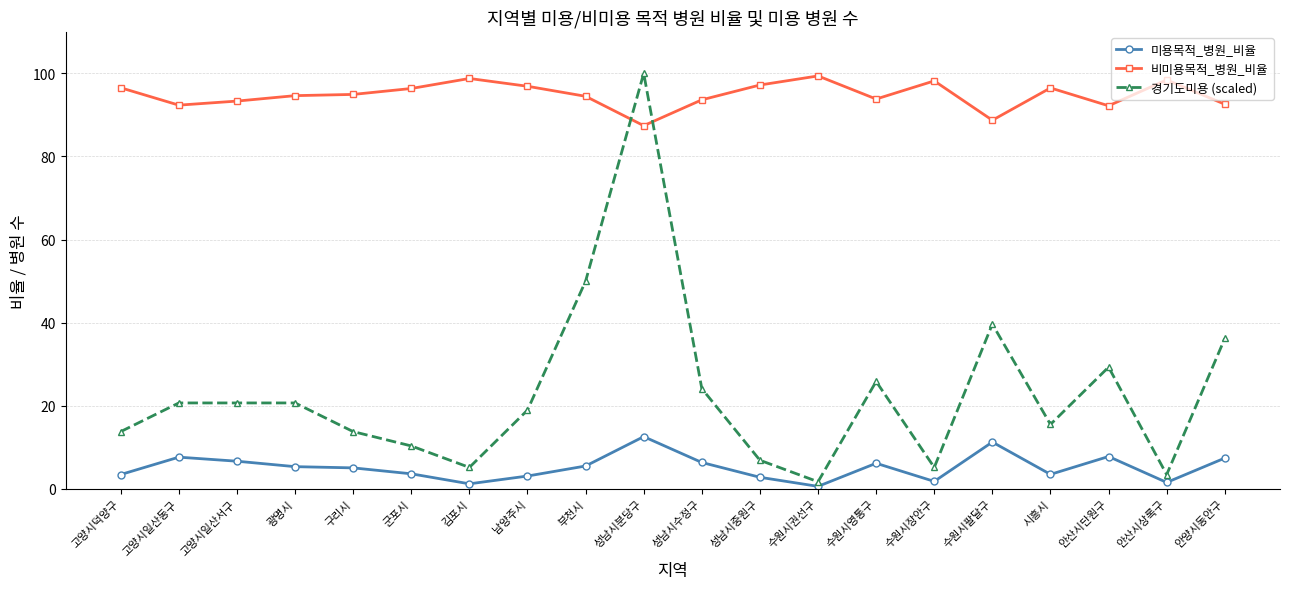

Which series has the largest range (max minus min)?

경기도미용 (scaled)